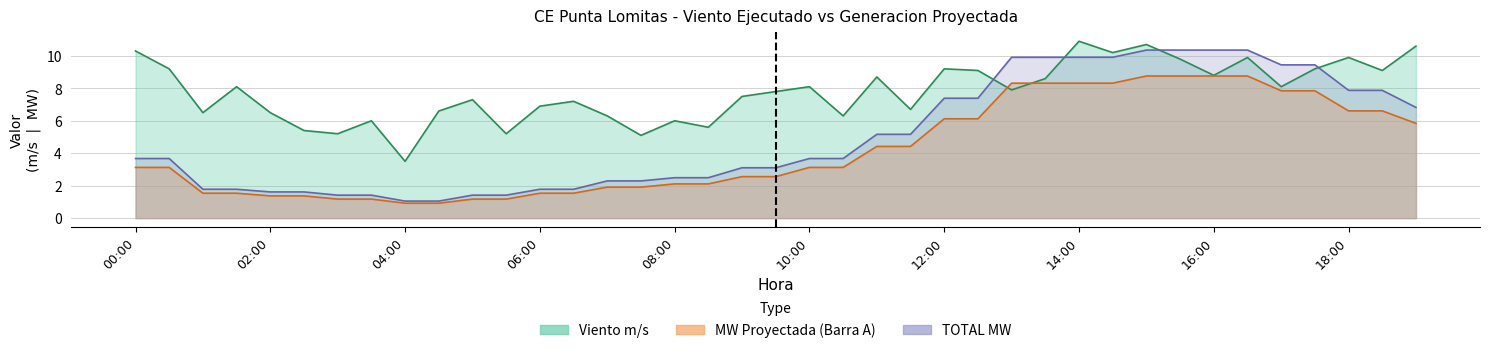

Where does the TOTAL MW series first go above 3?

00:00